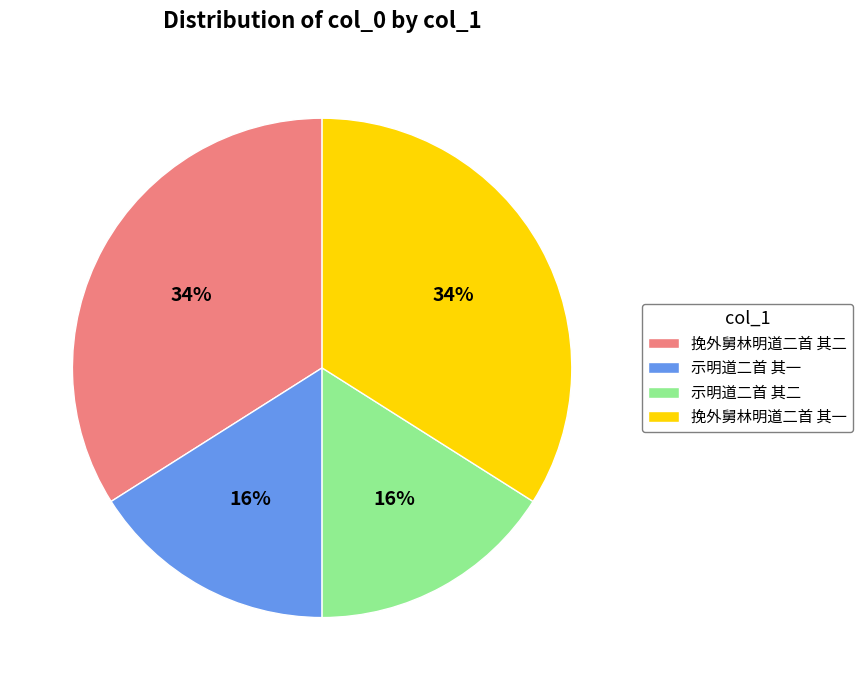

The 示明道二首 其二 slice represents 16% of the pie. True or false?

True